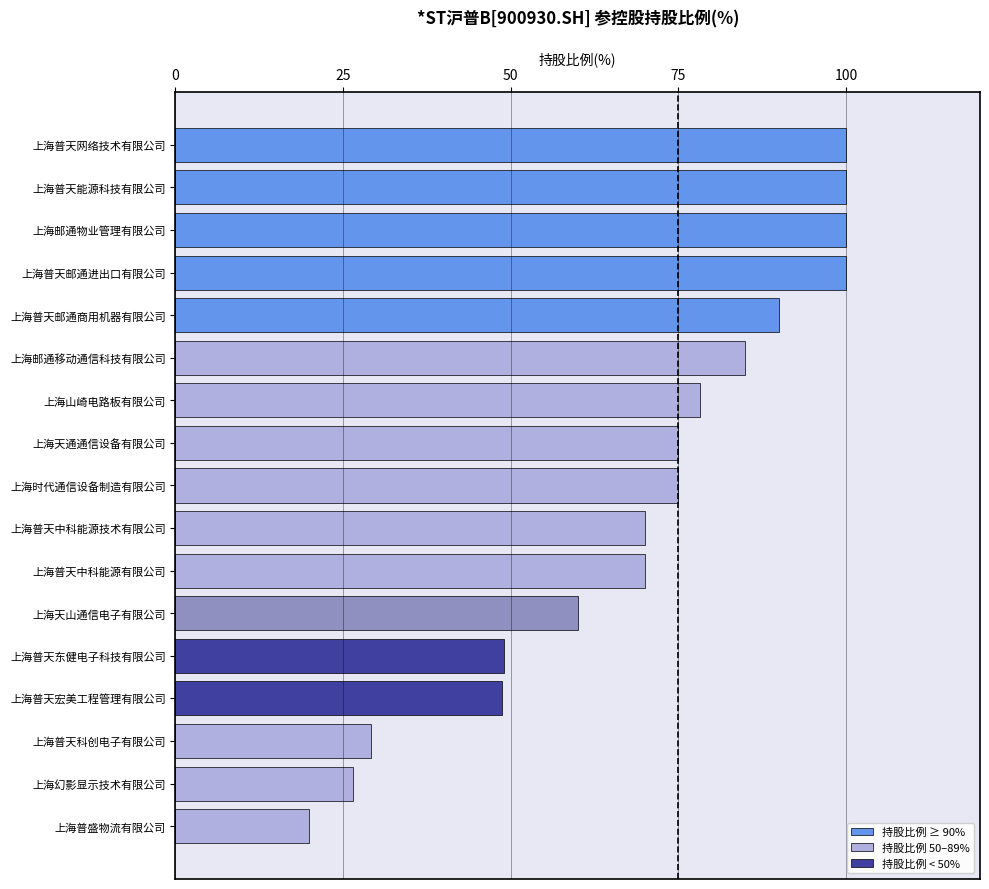

What position from the top is 上海幻影显示技术有限公司?

16